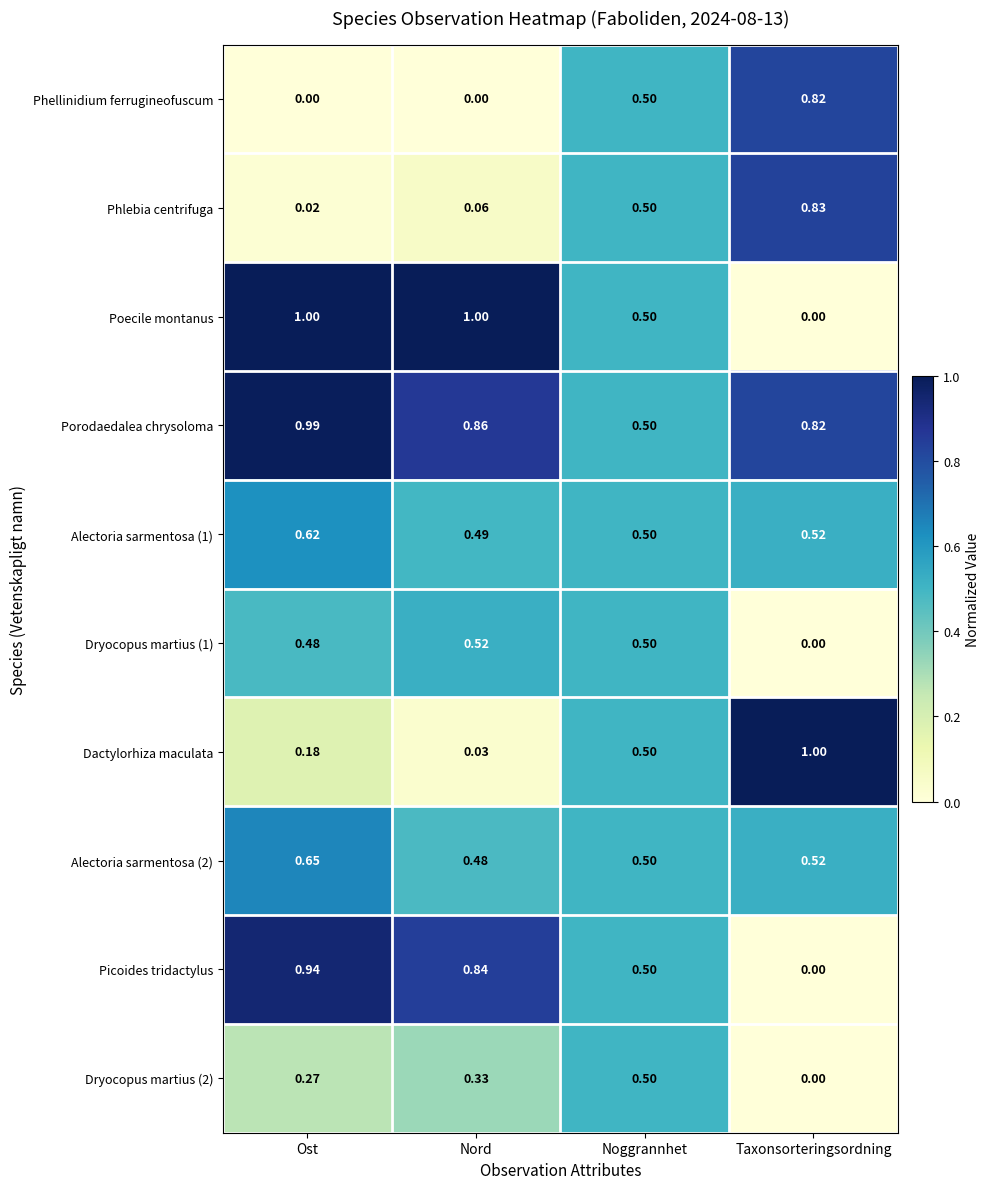

Which category has the lowest value in the Alectoria sarmentosa (1) series?

Nord